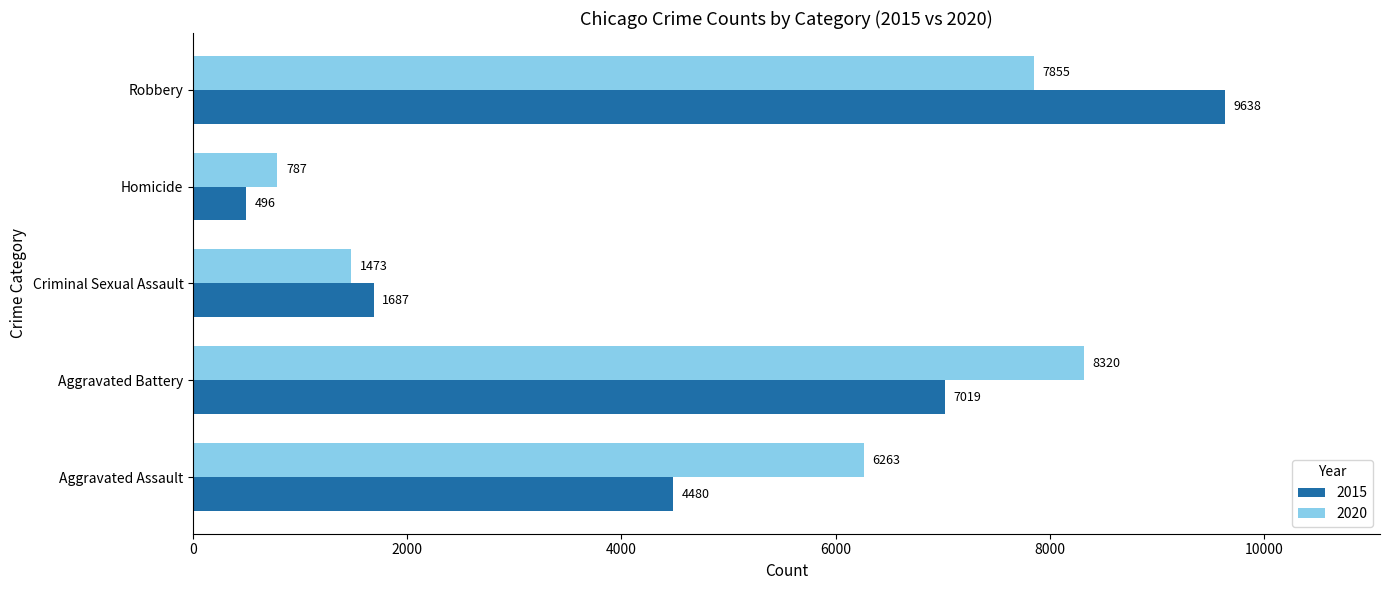

What is the average value of the 2015 series?

4664